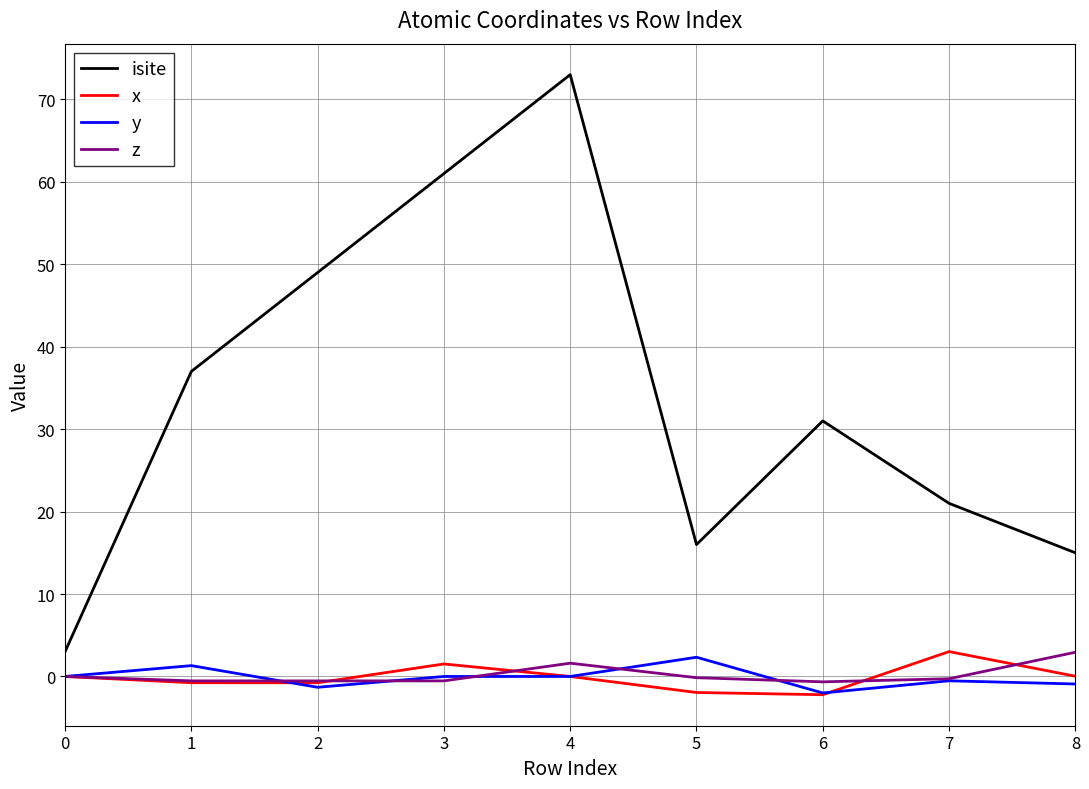

Between 2 and 4, which series saw the biggest shift?

isite